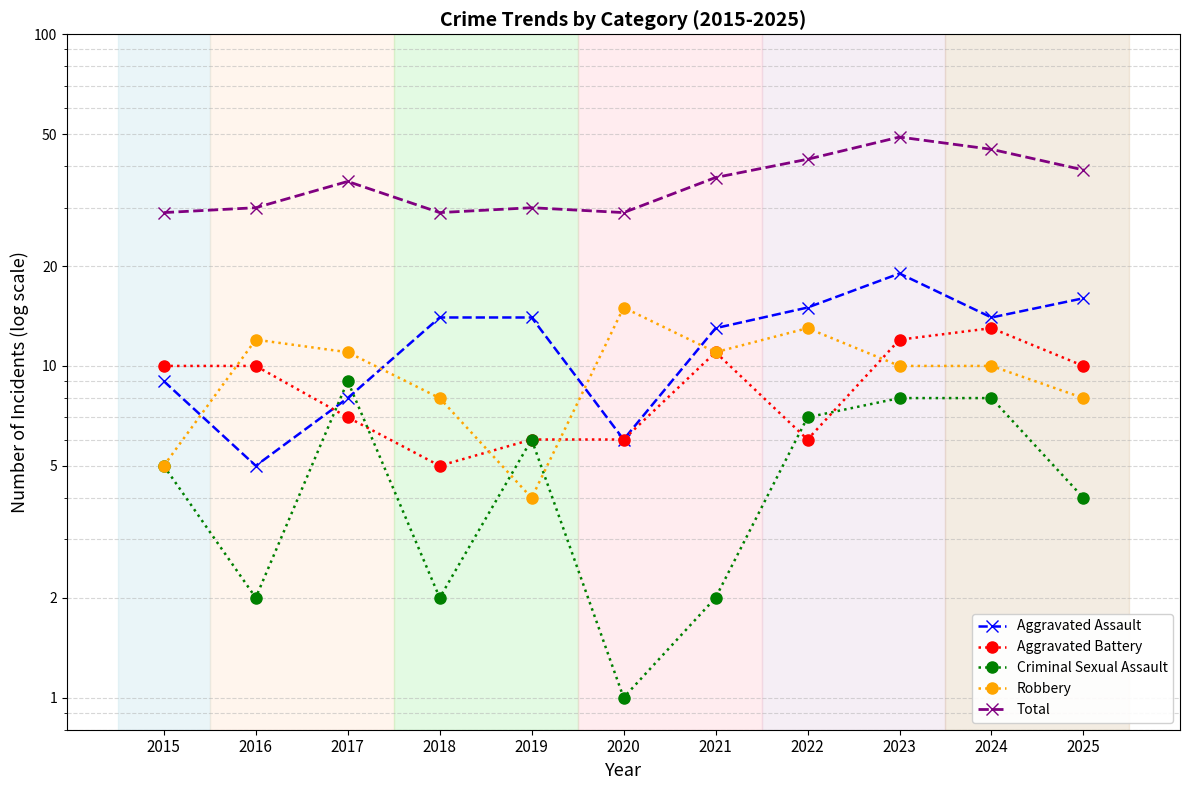

The value of Aggravated Assault at 2024 is 14. True or false?

True